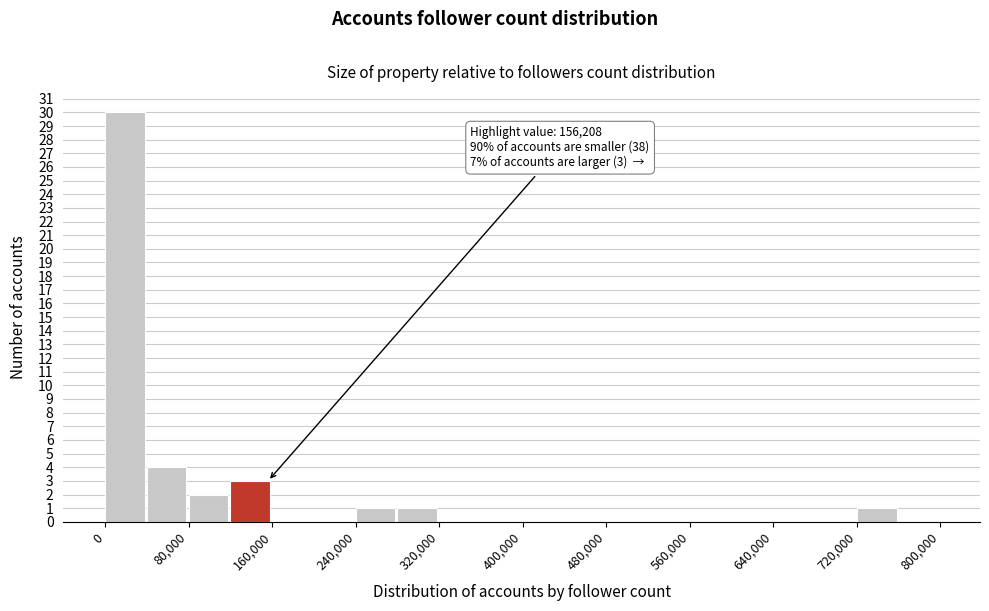

Over which range of the x-axis is the bar tallest?

0 to 40000